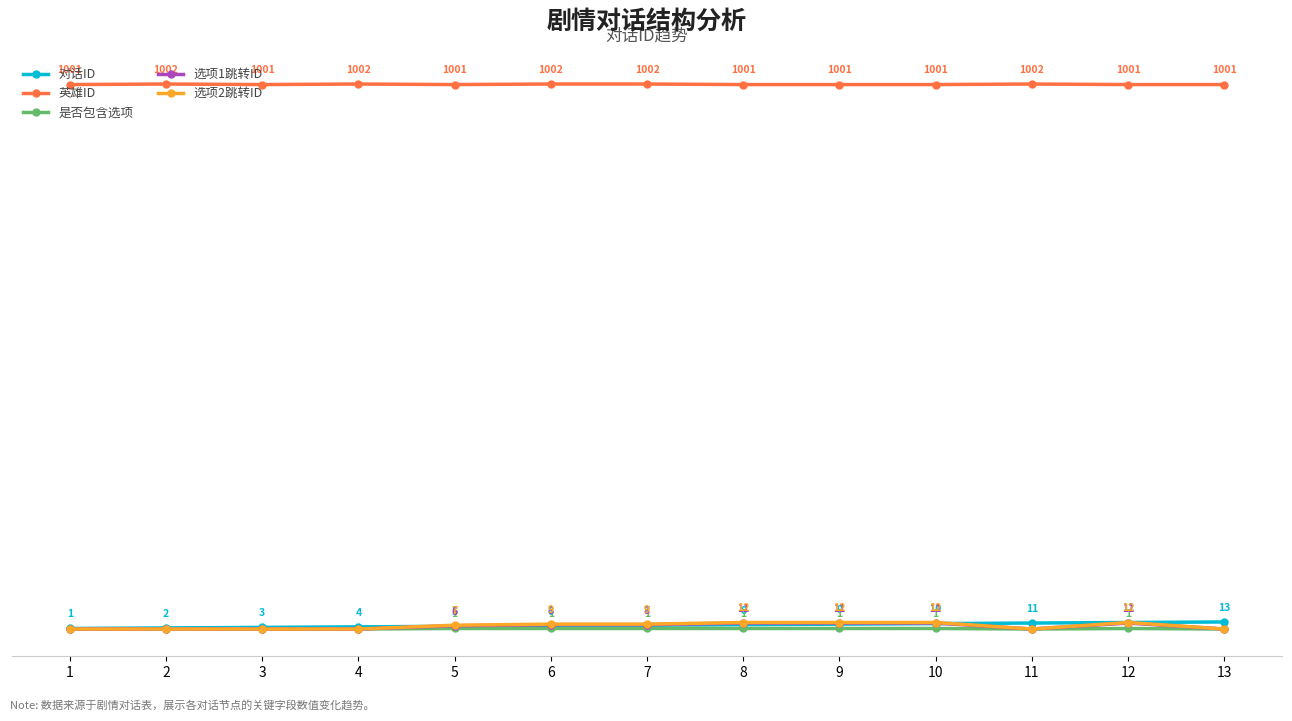

Rank the series by their maximum value, from highest to lowest.

英雄ID, 对话ID, 选项2跳转ID, 选项1跳转ID, 是否包含选项